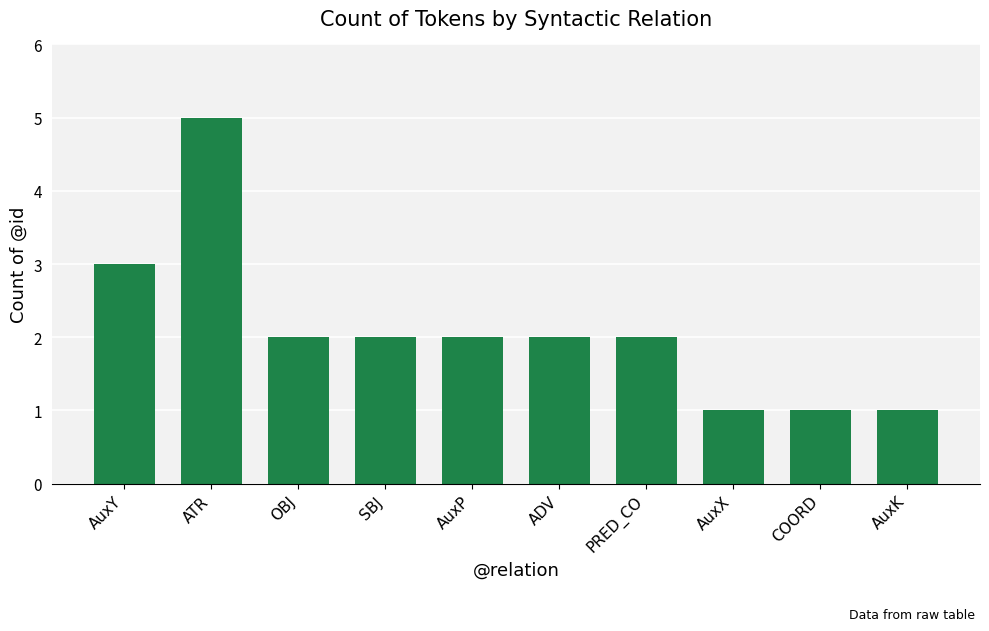

Where is the data nearest to the value 3?

AuxY